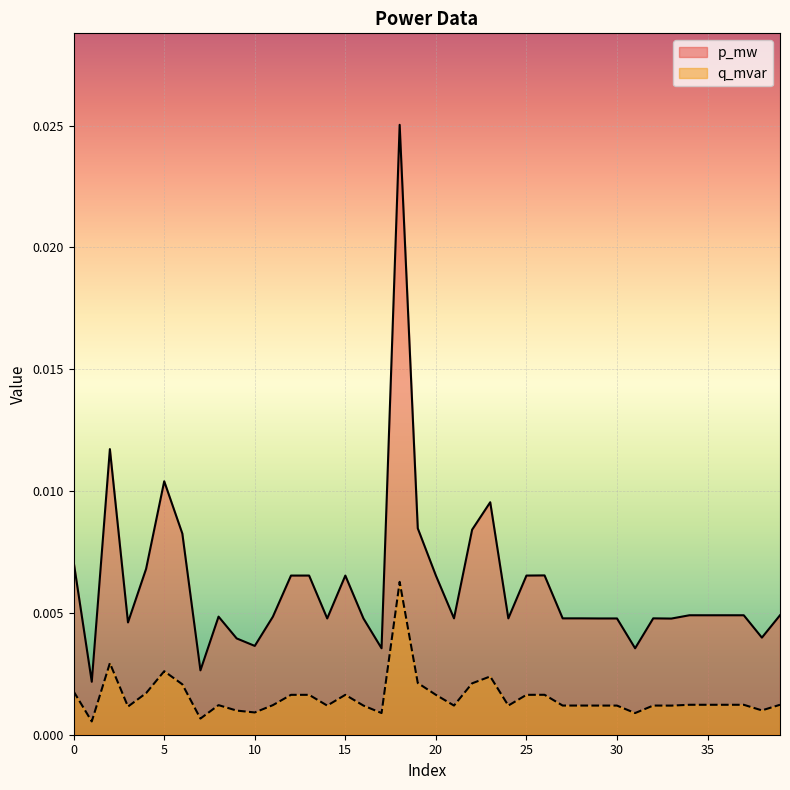

How many interior local valleys does the p_mw series have?

14